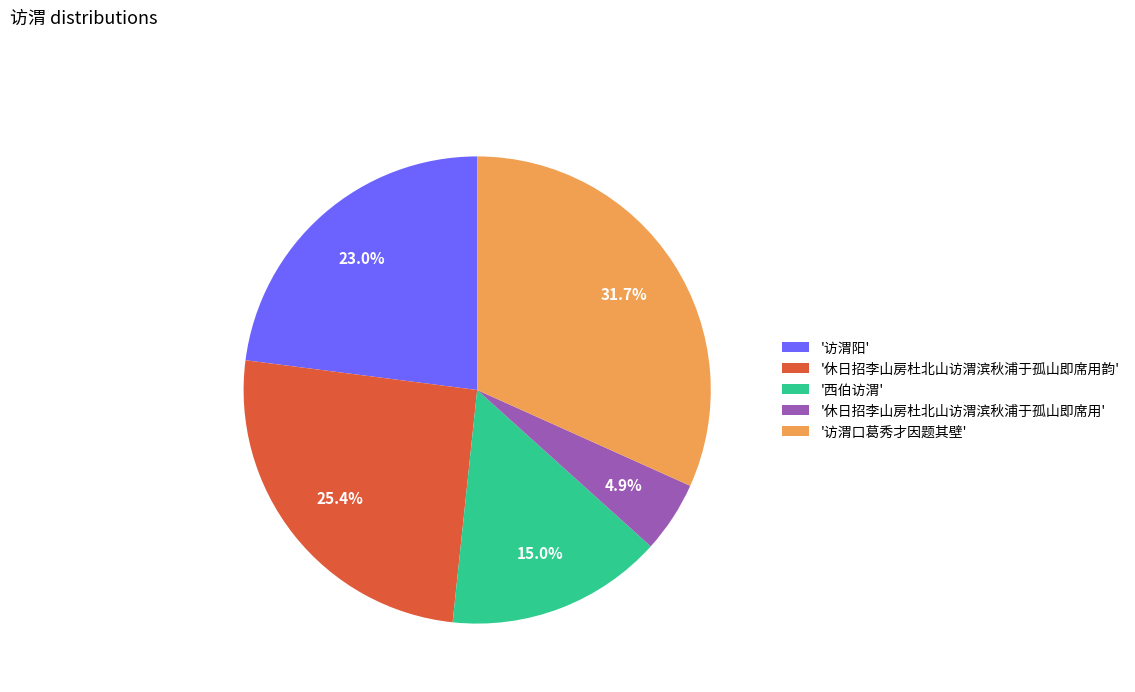

How many segments does this pie chart have?

5